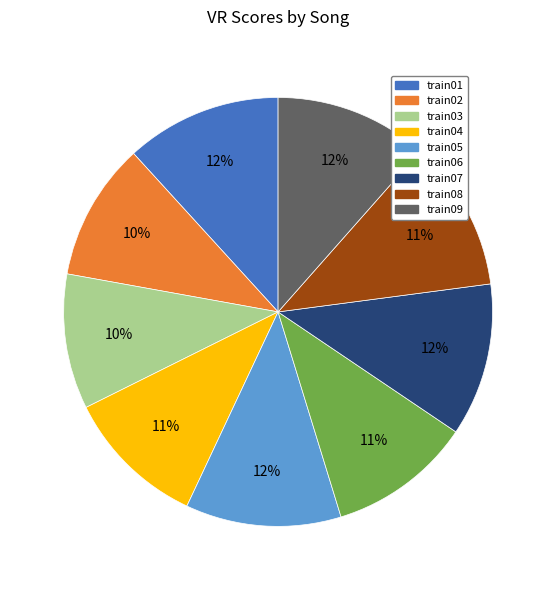

Is there any slice that represents more than half of the pie?

No